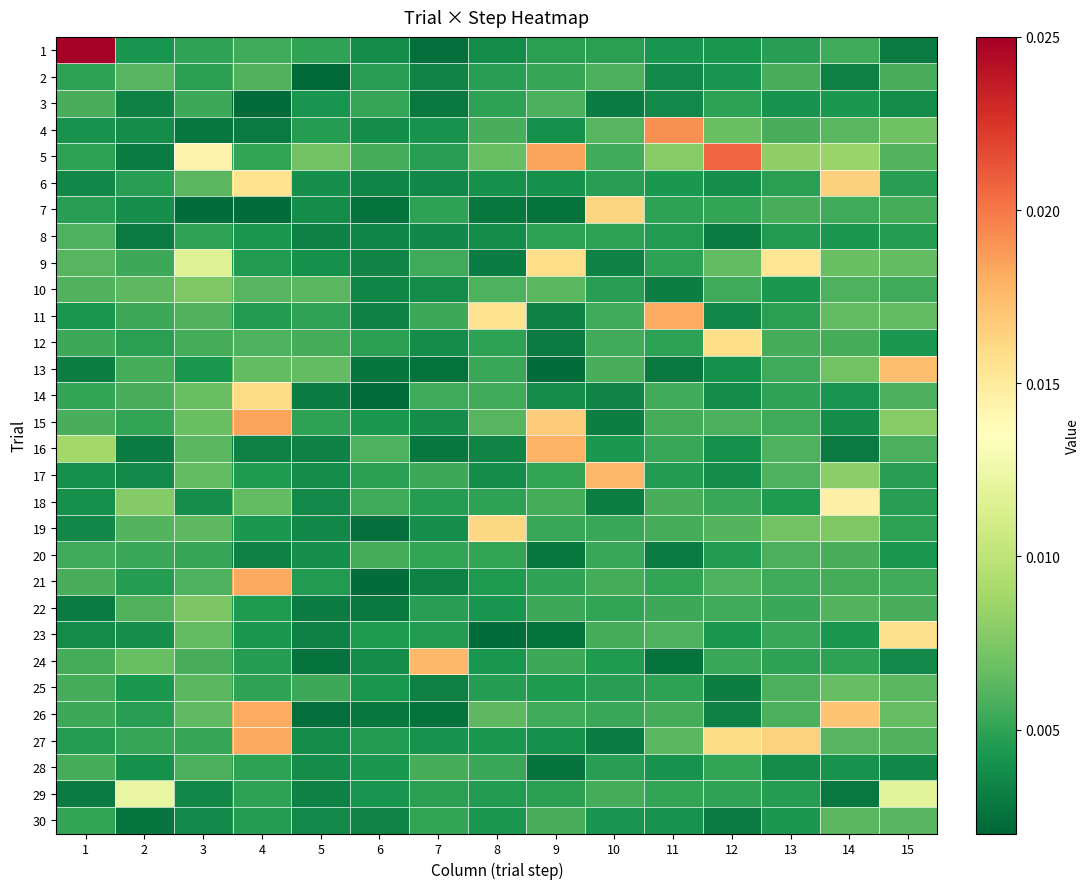

Reading right to left, list all the values displayed in this chart.

1: 15=0.0	14=0.0	13=0.0	12=0.0	11=0.0	10=0.0	9=0.0	8=0.0	7=0.0	6=0.0	5=0.0	4=0.0	3=0.0	2=0.0	1=0.6
2: 15=0.0	14=0.0	13=0.0	12=0.0	11=0.0	10=0.0	9=0.0	8=0.0	7=0.0	6=0.0	5=0.0	4=0.0	3=0.0	2=0.0	1=0.0
3: 15=0.0	14=0.0	13=0.0	12=0.0	11=0.0	10=0.0	9=0.0	8=0.0	7=0.0	6=0.0	5=0.0	4=0.0	3=0.0	2=0.0	1=0.0
4: 15=0.0	14=0.0	13=0.0	12=0.0	11=0.0	10=0.0	9=0.0	8=0.0	7=0.0	6=0.0	5=0.0	4=0.0	3=0.0	2=0.0	1=0.0
5: 15=0.0	14=0.0	13=0.0	12=0.0	11=0.0	10=0.0	9=0.0	8=0.0	7=0.0	6=0.0	5=0.0	4=0.0	3=0.0	2=0.0	1=0.0
6: 15=0.0	14=0.0	13=0.0	12=0.0	11=0.0	10=0.0	9=0.0	8=0.0	7=0.0	6=0.0	5=0.0	4=0.0	3=0.0	2=0.0	1=0.0
7: 15=0.0	14=0.0	13=0.0	12=0.0	11=0.0	10=0.0	9=0.0	8=0.0	7=0.0	6=0.0	5=0.0	4=0.0	3=0.0	2=0.0	1=0.0
8: 15=0.0	14=0.0	13=0.0	12=0.0	11=0.0	10=0.0	9=0.0	8=0.0	7=0.0	6=0.0	5=0.0	4=0.0	3=0.0	2=0.0	1=0.0
9: 15=0.0	14=0.0	13=0.0	12=0.0	11=0.0	10=0.0	9=0.0	8=0.0	7=0.0	6=0.0	5=0.0	4=0.0	3=0.0	2=0.0	1=0.0
10: 15=0.0	14=0.0	13=0.0	12=0.0	11=0.0	10=0.0	9=0.0	8=0.0	7=0.0	6=0.0	5=0.0	4=0.0	3=0.0	2=0.0	1=0.0
11: 15=0.0	14=0.0	13=0.0	12=0.0	11=0.0	10=0.0	9=0.0	8=0.0	7=0.0	6=0.0	5=0.0	4=0.0	3=0.0	2=0.0	1=0.0
12: 15=0.0	14=0.0	13=0.0	12=0.0	11=0.0	10=0.0	9=0.0	8=0.0	7=0.0	6=0.0	5=0.0	4=0.0	3=0.0	2=0.0	1=0.0
13: 15=0.0	14=0.0	13=0.0	12=0.0	11=0.0	10=0.0	9=0.0	8=0.0	7=0.0	6=0.0	5=0.0	4=0.0	3=0.0	2=0.0	1=0.0
14: 15=0.0	14=0.0	13=0.0	12=0.0	11=0.0	10=0.0	9=0.0	8=0.0	7=0.0	6=0.0	5=0.0	4=0.0	3=0.0	2=0.0	1=0.0
15: 15=0.0	14=0.0	13=0.0	12=0.0	11=0.0	10=0.0	9=0.0	8=0.0	7=0.0	6=0.0	5=0.0	4=0.0	3=0.0	2=0.0	1=0.0
16: 15=0.0	14=0.0	13=0.0	12=0.0	11=0.0	10=0.0	9=0.0	8=0.0	7=0.0	6=0.0	5=0.0	4=0.0	3=0.0	2=0.0	1=0.0
17: 15=0.0	14=0.0	13=0.0	12=0.0	11=0.0	10=0.0	9=0.0	8=0.0	7=0.0	6=0.0	5=0.0	4=0.0	3=0.0	2=0.0	1=0.0
18: 15=0.0	14=0.0	13=0.0	12=0.0	11=0.0	10=0.0	9=0.0	8=0.0	7=0.0	6=0.0	5=0.0	4=0.0	3=0.0	2=0.0	1=0.0
19: 15=0.0	14=0.0	13=0.0	12=0.0	11=0.0	10=0.0	9=0.0	8=0.0	7=0.0	6=0.0	5=0.0	4=0.0	3=0.0	2=0.0	1=0.0
20: 15=0.0	14=0.0	13=0.0	12=0.0	11=0.0	10=0.0	9=0.0	8=0.0	7=0.0	6=0.0	5=0.0	4=0.0	3=0.0	2=0.0	1=0.0
21: 15=0.0	14=0.0	13=0.0	12=0.0	11=0.0	10=0.0	9=0.0	8=0.0	7=0.0	6=0.0	5=0.0	4=0.0	3=0.0	2=0.0	1=0.0
22: 15=0.0	14=0.0	13=0.0	12=0.0	11=0.0	10=0.0	9=0.0	8=0.0	7=0.0	6=0.0	5=0.0	4=0.0	3=0.0	2=0.0	1=0.0
23: 15=0.0	14=0.0	13=0.0	12=0.0	11=0.0	10=0.0	9=0.0	8=0.0	7=0.0	6=0.0	5=0.0	4=0.0	3=0.0	2=0.0	1=0.0
24: 15=0.0	14=0.0	13=0.0	12=0.0	11=0.0	10=0.0	9=0.0	8=0.0	7=0.0	6=0.0	5=0.0	4=0.0	3=0.0	2=0.0	1=0.0
25: 15=0.0	14=0.0	13=0.0	12=0.0	11=0.0	10=0.0	9=0.0	8=0.0	7=0.0	6=0.0	5=0.0	4=0.0	3=0.0	2=0.0	1=0.0
26: 15=0.0	14=0.0	13=0.0	12=0.0	11=0.0	10=0.0	9=0.0	8=0.0	7=0.0	6=0.0	5=0.0	4=0.0	3=0.0	2=0.0	1=0.0
27: 15=0.0	14=0.0	13=0.0	12=0.0	11=0.0	10=0.0	9=0.0	8=0.0	7=0.0	6=0.0	5=0.0	4=0.0	3=0.0	2=0.0	1=0.0
28: 15=0.0	14=0.0	13=0.0	12=0.0	11=0.0	10=0.0	9=0.0	8=0.0	7=0.0	6=0.0	5=0.0	4=0.0	3=0.0	2=0.0	1=0.0
29: 15=0.0	14=0.0	13=0.0	12=0.0	11=0.0	10=0.0	9=0.0	8=0.0	7=0.0	6=0.0	5=0.0	4=0.0	3=0.0	2=0.0	1=0.0
30: 15=0.0	14=0.0	13=0.0	12=0.0	11=0.0	10=0.0	9=0.0	8=0.0	7=0.0	6=0.0	5=0.0	4=0.0	3=0.0	2=0.0	1=0.0